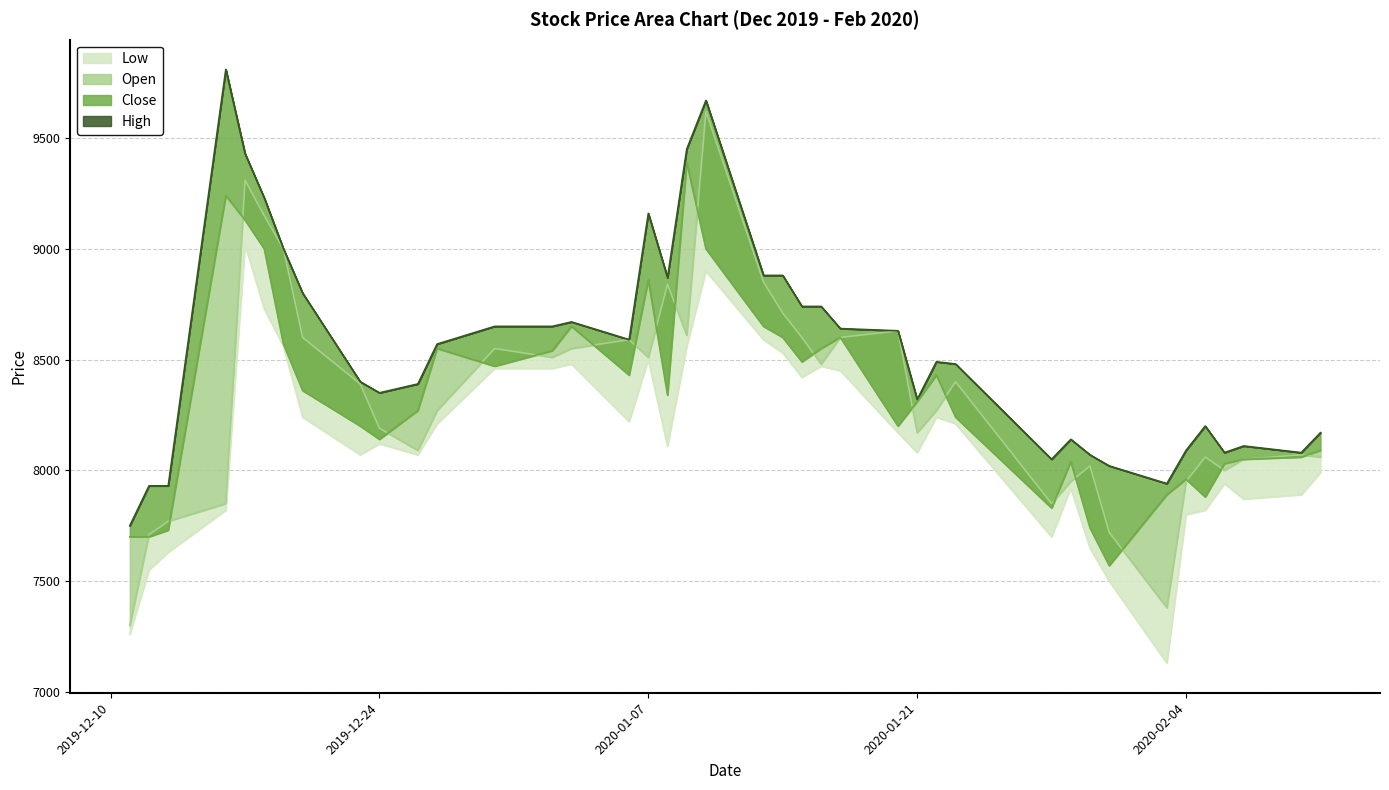

At which label does Close reach its minimum?

2020-01-31